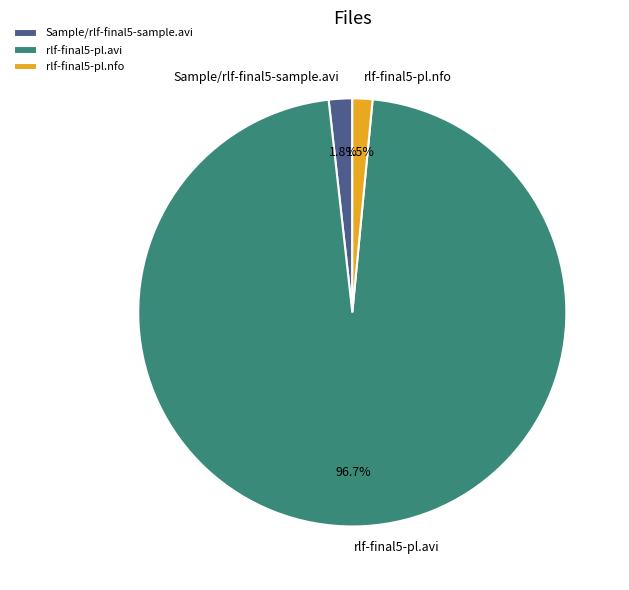

What portion of the pie excludes rlf-final5-pl.nfo?

98.5%